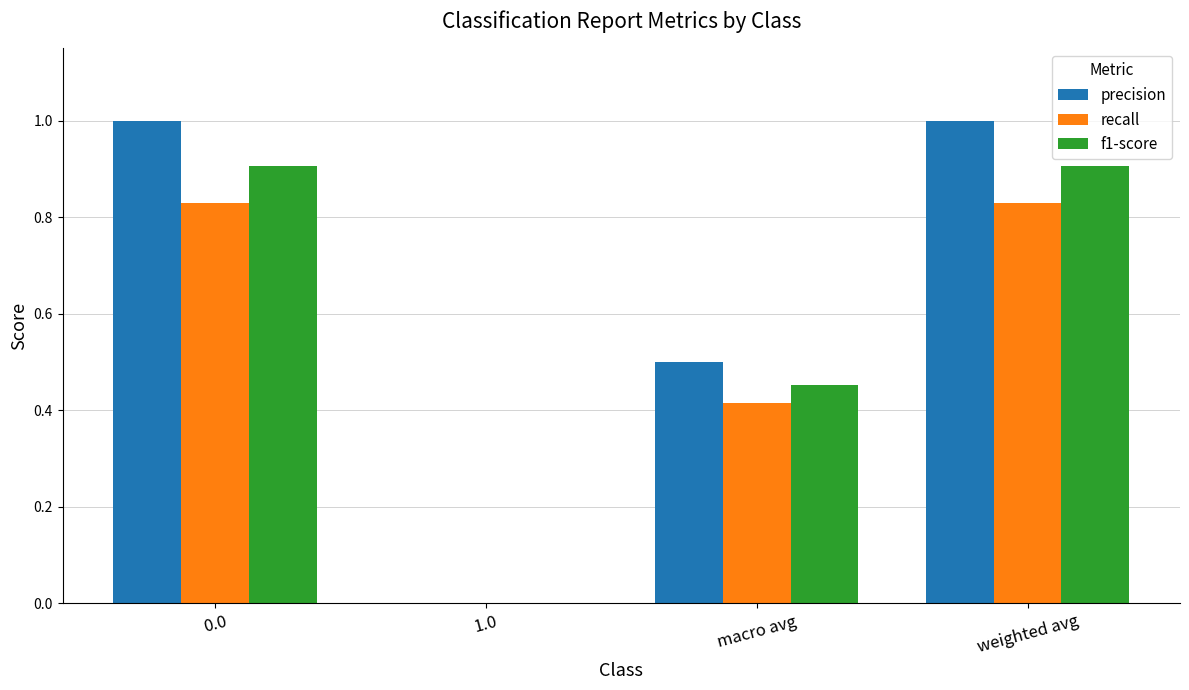

How many data points in recall are above 0?

3